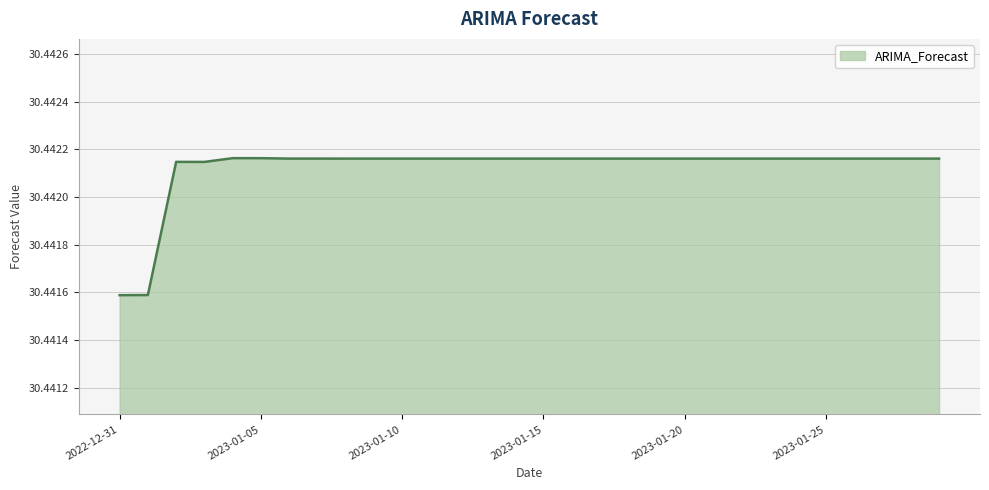

Which category has the highest value across all series?

2023-01-04